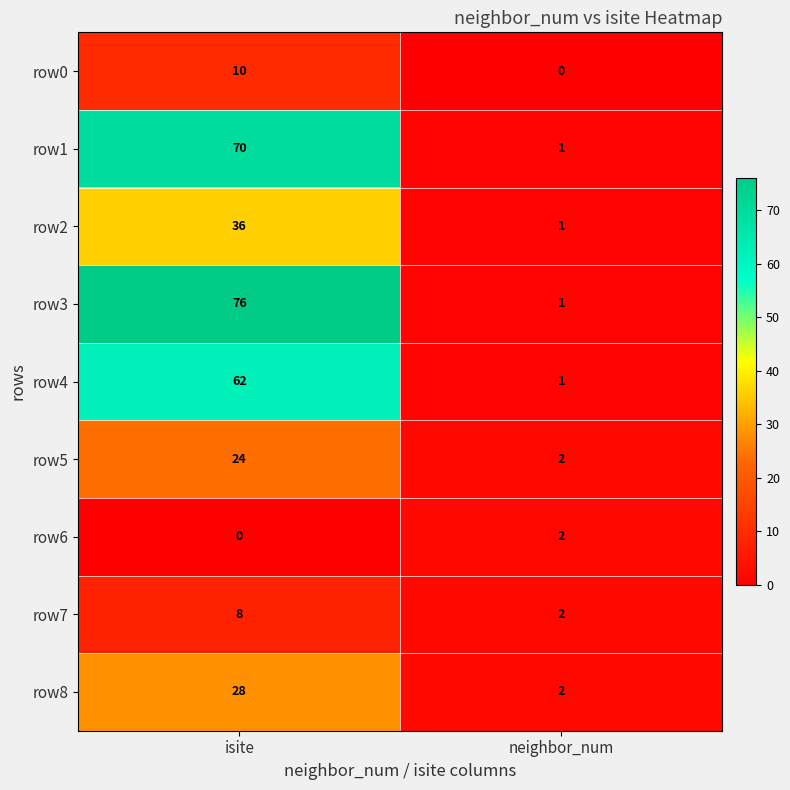

Is it true that row3 equals 1 at neighbor_num?

True